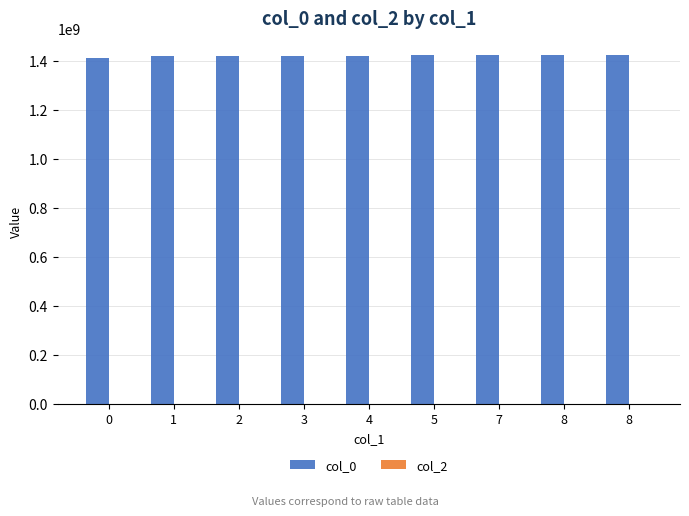

Does the chart contain any negative values?

No